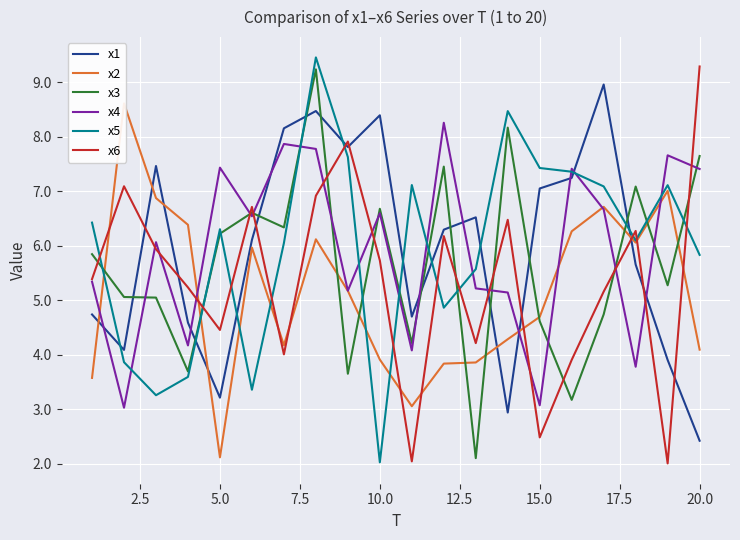

Which series ends up on top after the final intersection of x1 and x4?

x4